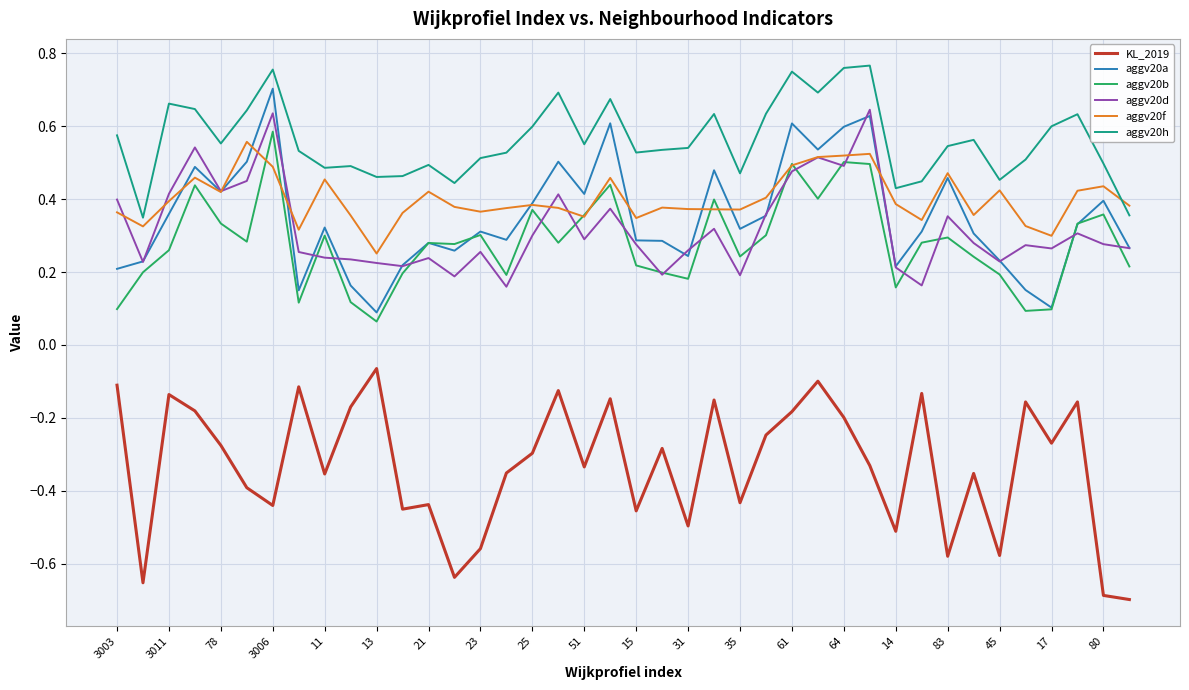

Which series has the largest total across all categories?

aggv20h